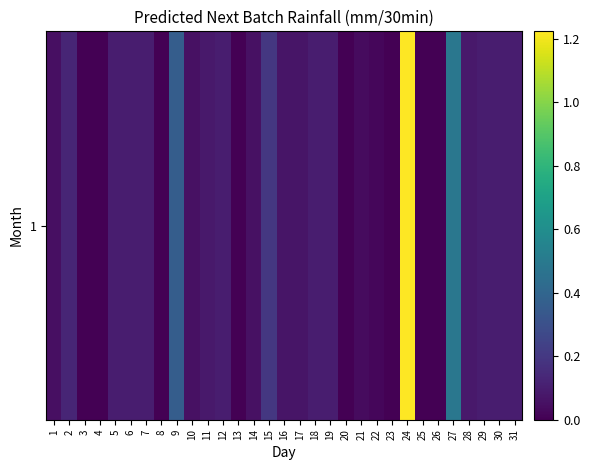

Reading right to left, list all the values displayed in this chart.

31=0.1	30=0.1	29=0.1	28=0.1	27=0.5	26=0.0	25=0.0	24=1.2	23=0.0	22=0.0	21=0.0	20=0.0	19=0.1	18=0.1	17=0.1	16=0.1	15=0.2	14=0.1	13=0.0	12=0.1	11=0.1	10=0.1	9=0.4	8=0.0	7=0.1	6=0.1	5=0.1	4=0.0	3=0.0	2=0.1	1=0.1